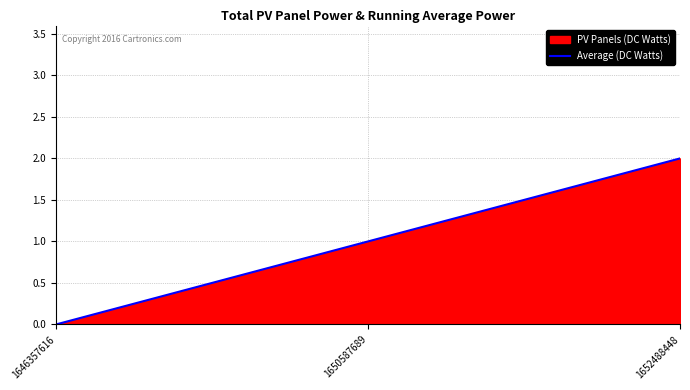

Reading right to left, what are all the values shown in this chart?

2	1	0